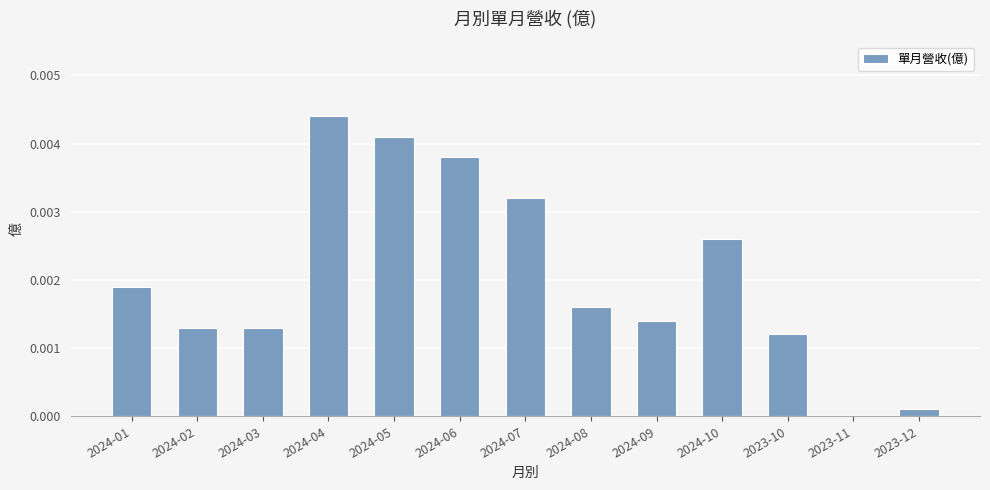

Which label corresponds to the largest value in the chart?

2024-04